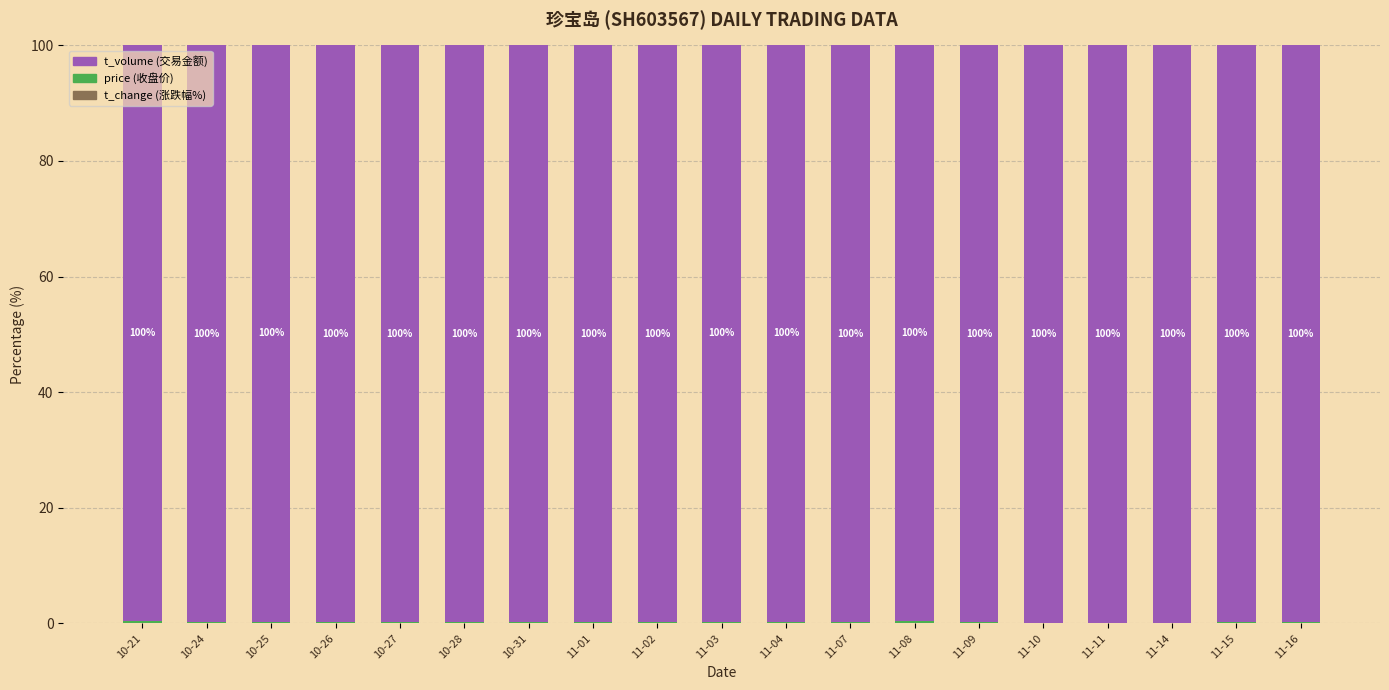

Does the chart contain stacked bars?

Yes